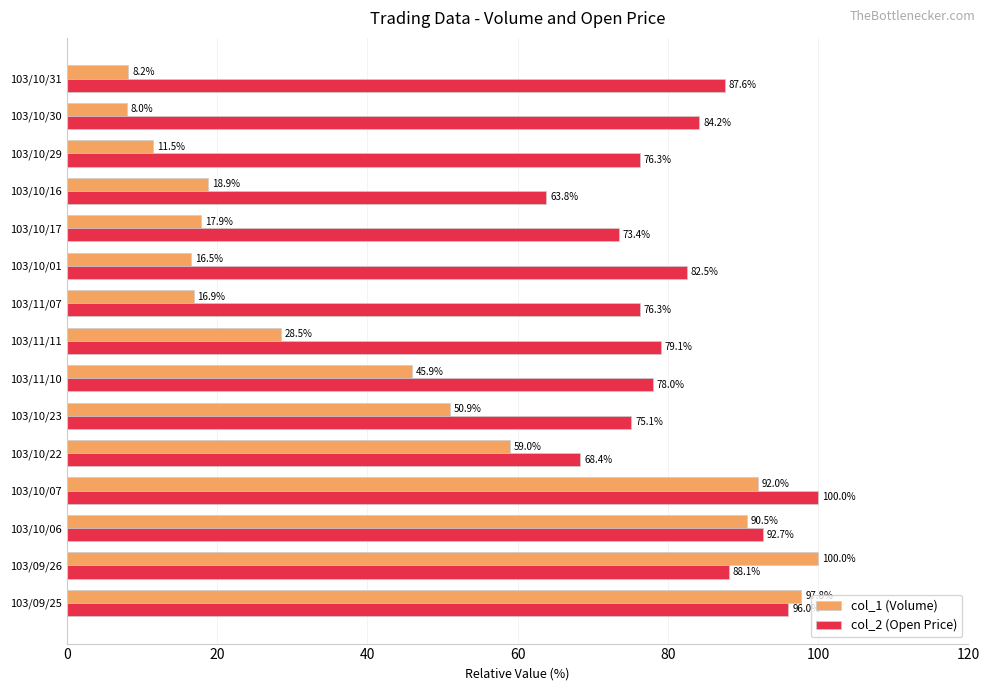

What is the lowest value of the col_2 (Open Price) series?

63.8